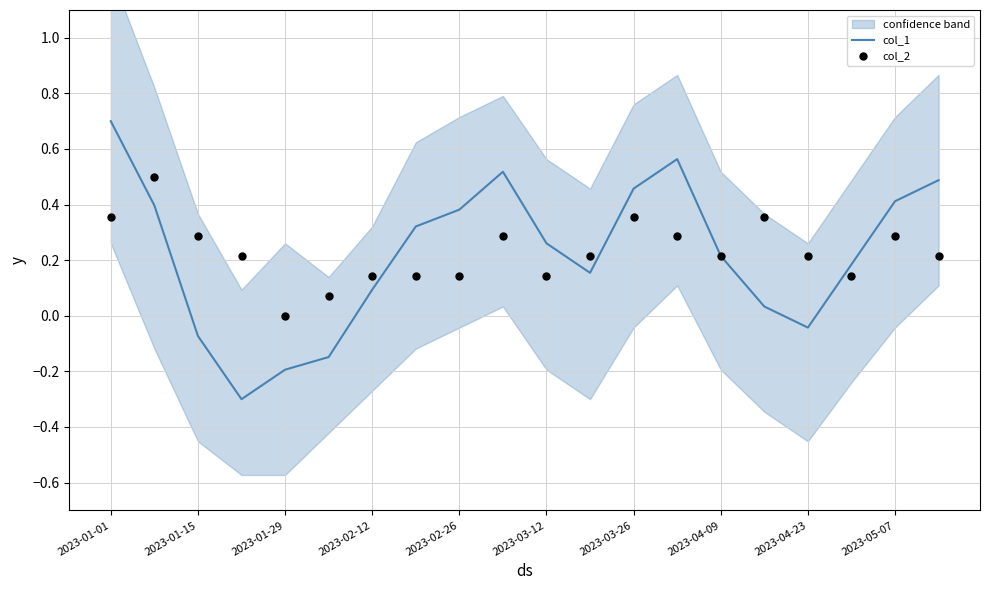

What are all the series names shown in the legend?

col_1, col_2